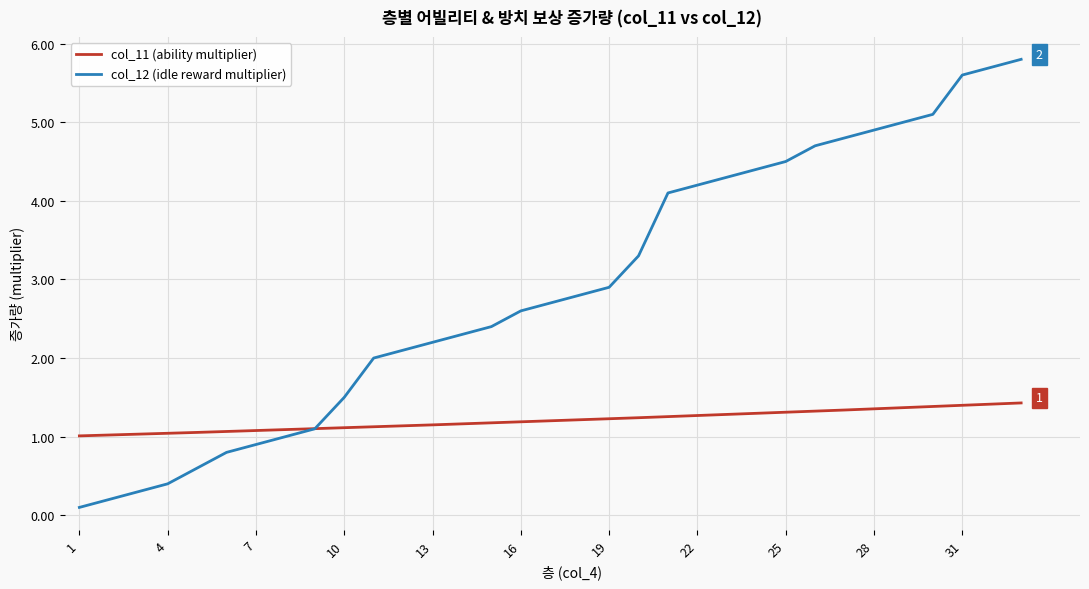

How many times do col_11 (ability multiplier) and col_12 (idle reward multiplier) cross each other?

1